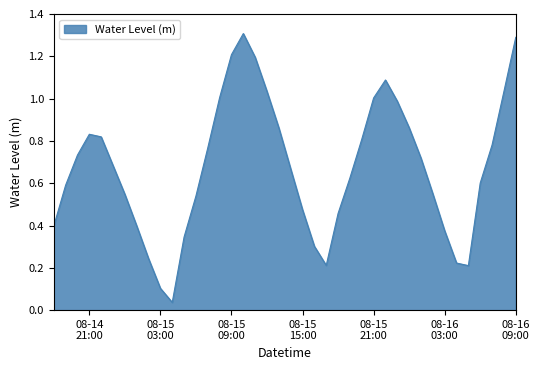

What is the maximum value shown in the chart?

1.3